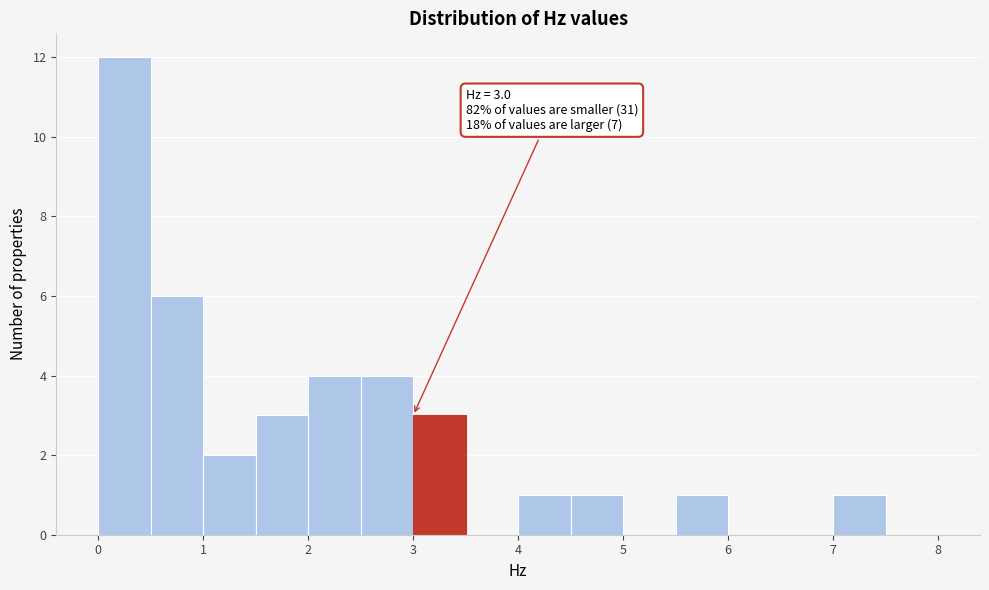

Which range on the x-axis has the tallest bar?

0.0 to 0.5